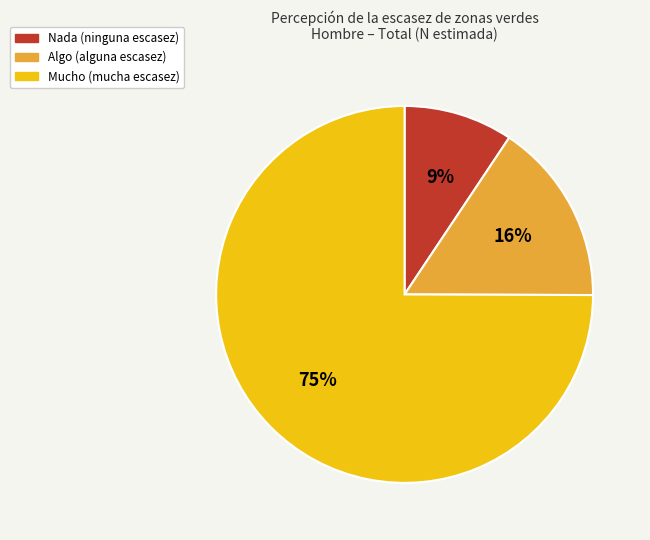

How many slices are in this pie chart?

3